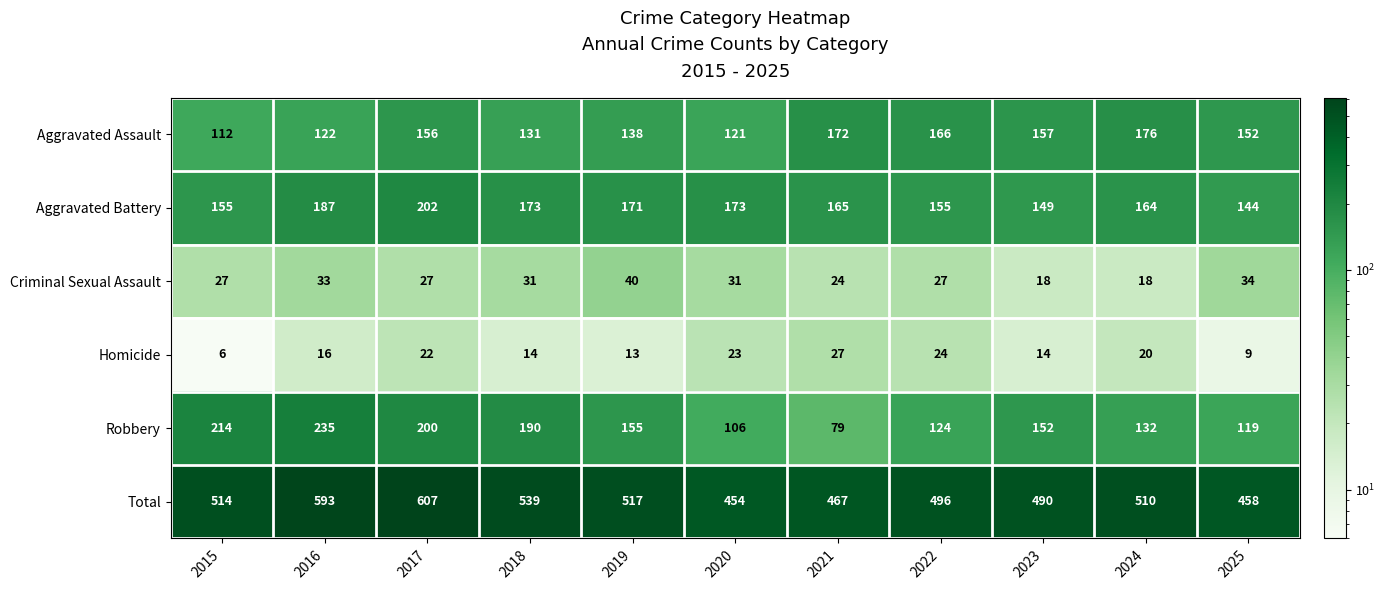

At which label is Aggravated Assault closest to 144?

2019